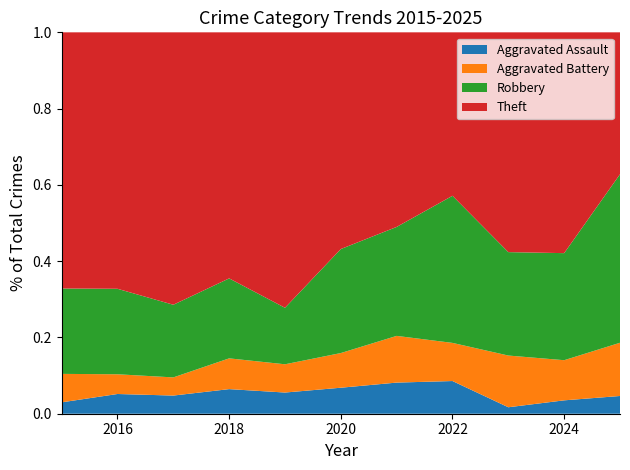

Reading left to right, what are all the values shown in this chart?

Aggravated Assault: 2	3	2	4	3	3	4	6	1	2	2
Aggravated Battery: 5	3	2	5	4	4	6	7	8	6	6
Robbery: 15	13	8	13	8	12	14	27	16	16	19
Theft: 45	39	30	40	39	25	25	30	34	33	16